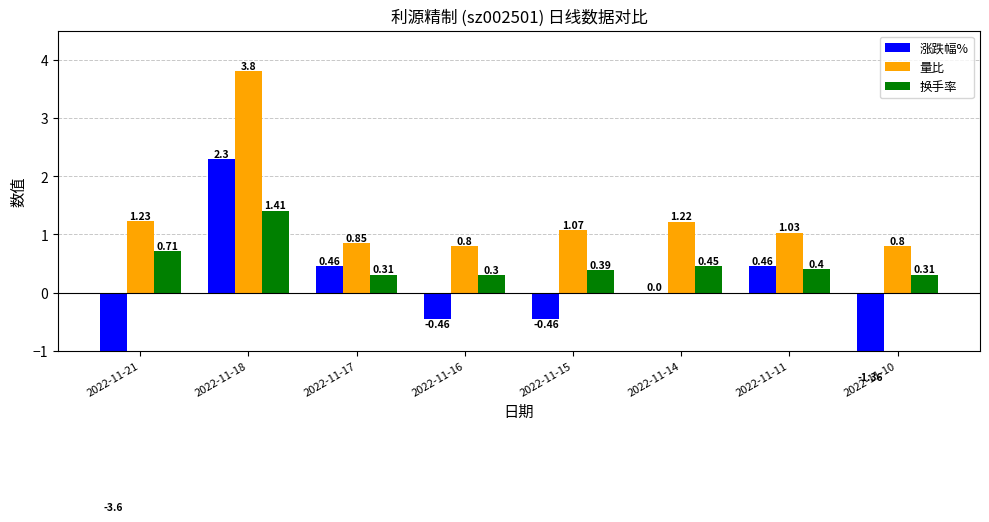

What are all the series names shown in the legend?

涨跌幅%, 量比, 换手率